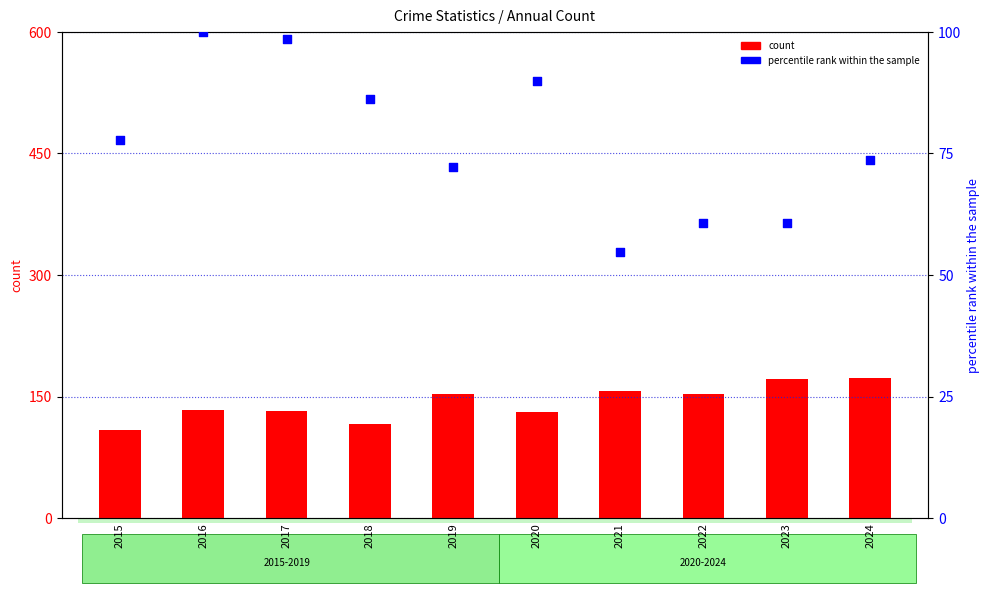

At how many categories does at least one series exceed 66?

10